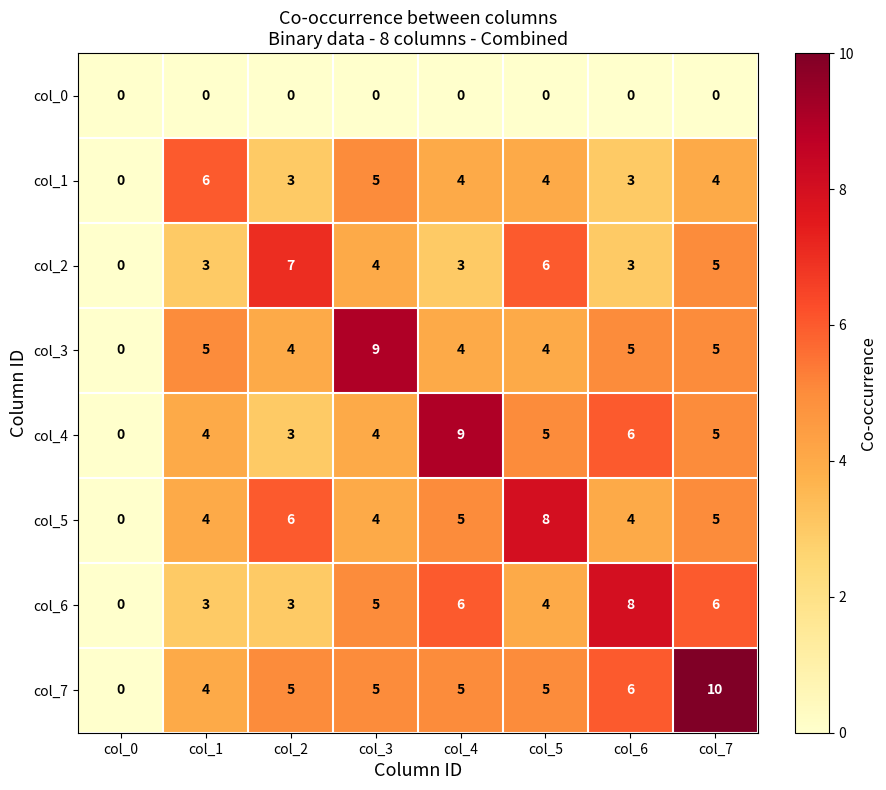

Between col_1 and col_2, which series saw the biggest shift?

col_2